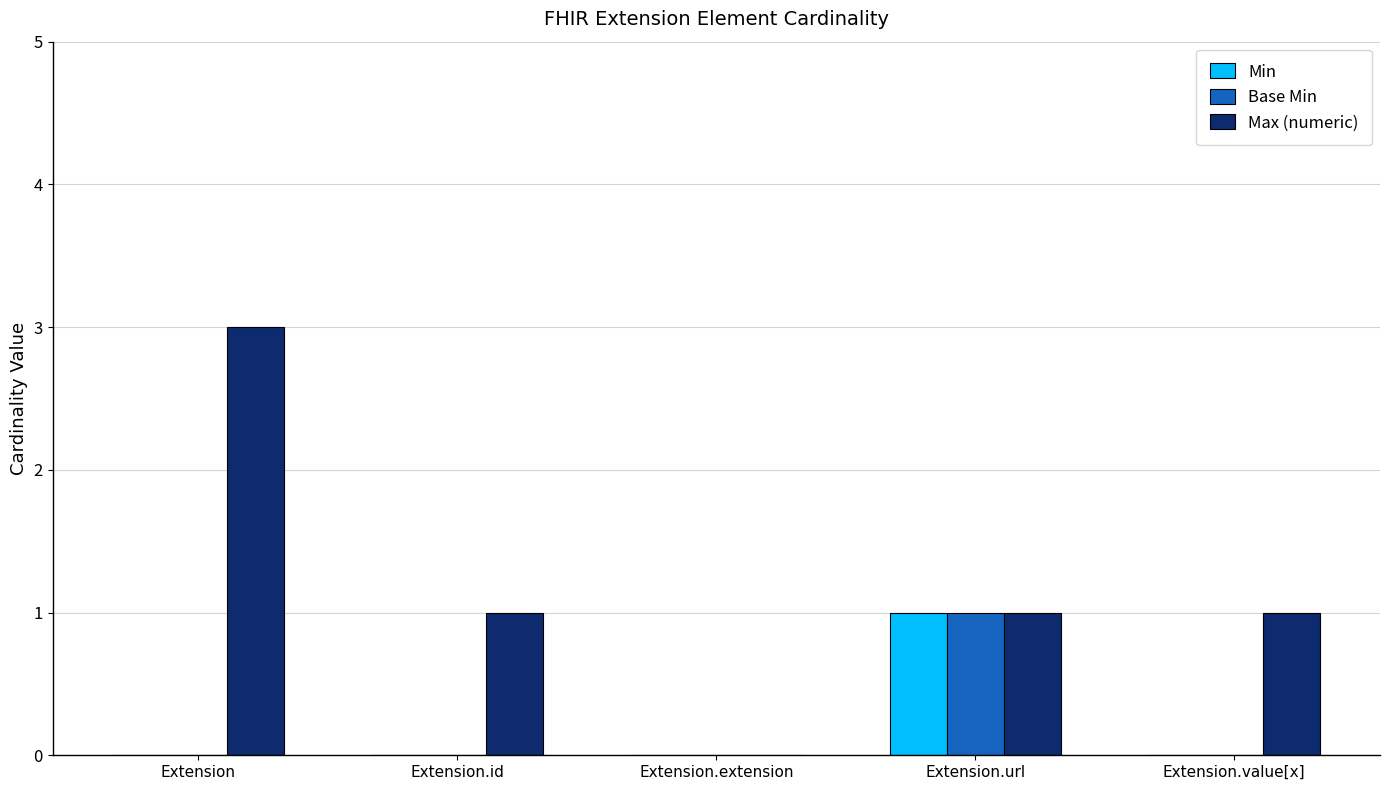

What is the total value across all series at Extension.url?

3